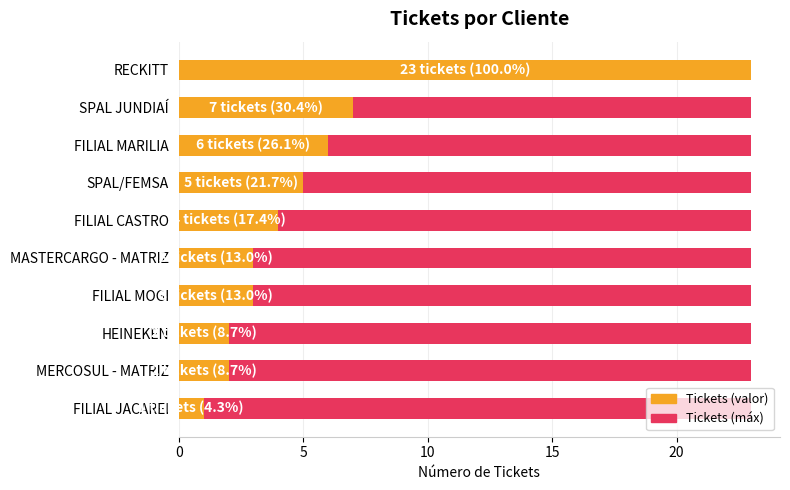

How many distinct data groups are displayed?

2